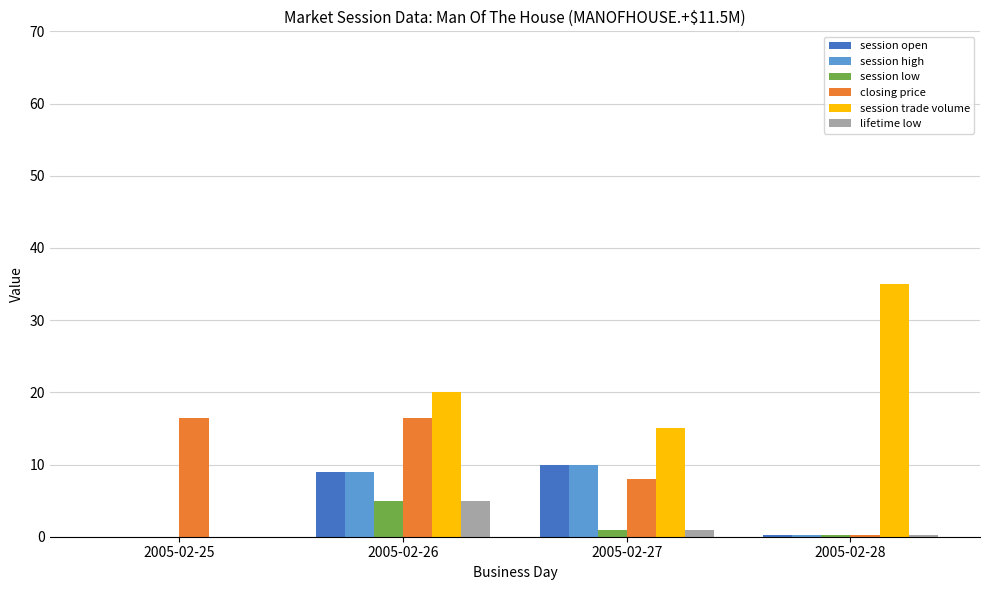

At which label does closing price first exceed 16?

2005-02-25